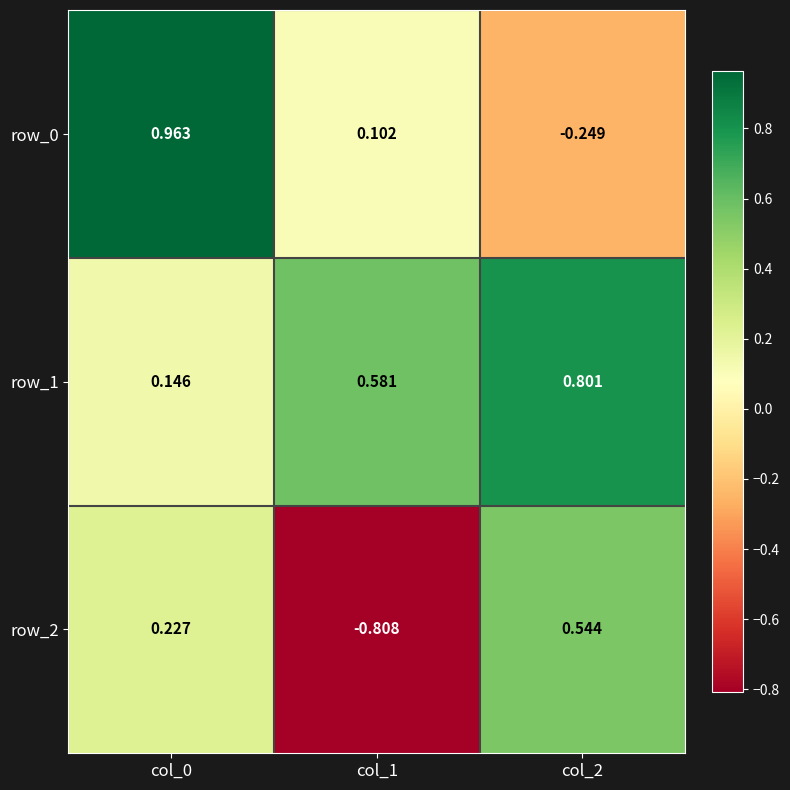

Which category has the lowest value across all series?

col_1